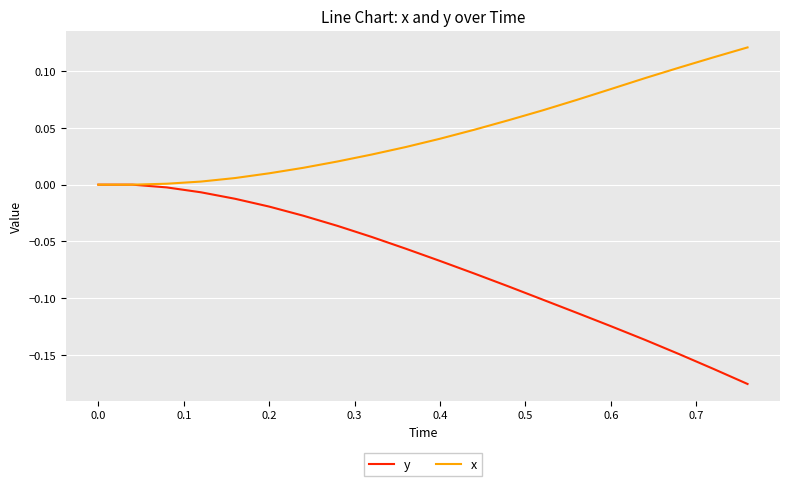

Which series has the largest total across all categories?

x